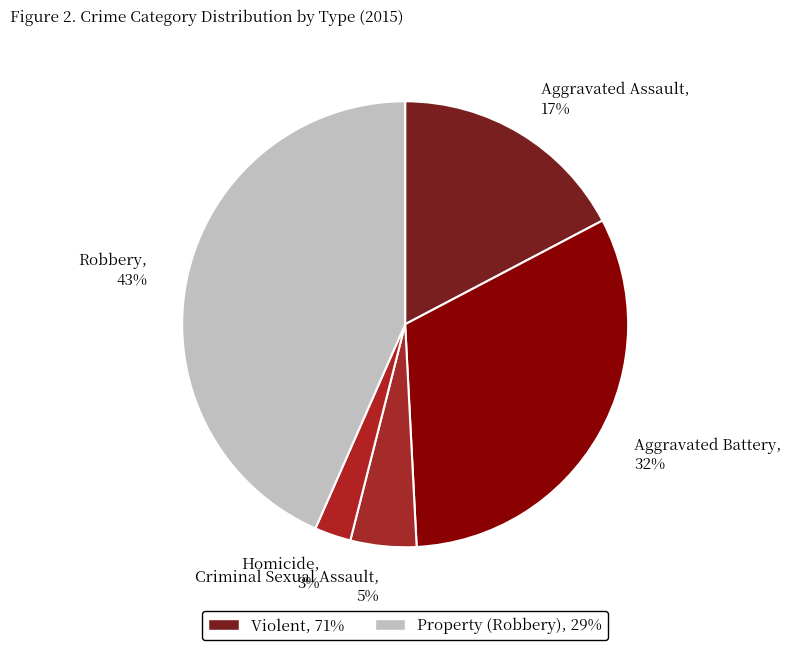

Approximately how many times larger is the value at Homicide, 3% compared to Criminal Sexual Assault, 5%?

0.6